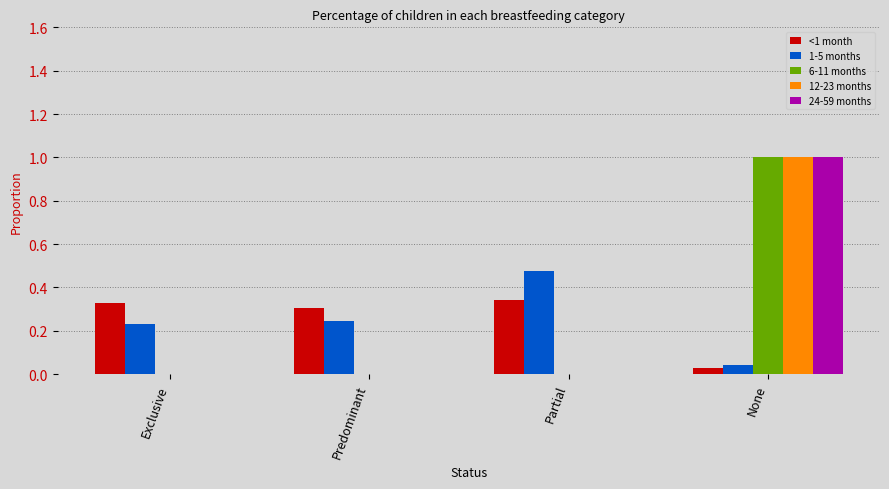

Is it true that 12-23 months equals -0.7 at Partial?

False